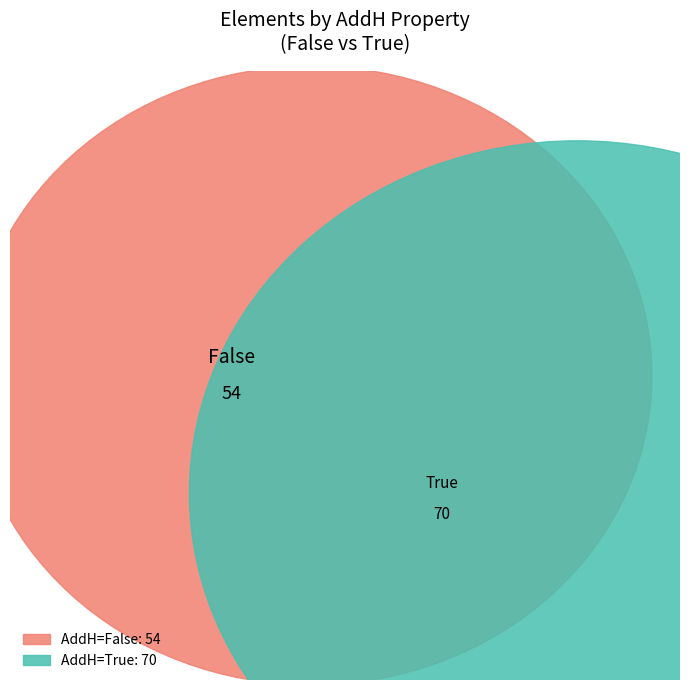

To the nearest percent, what is the average slice percentage?

50%